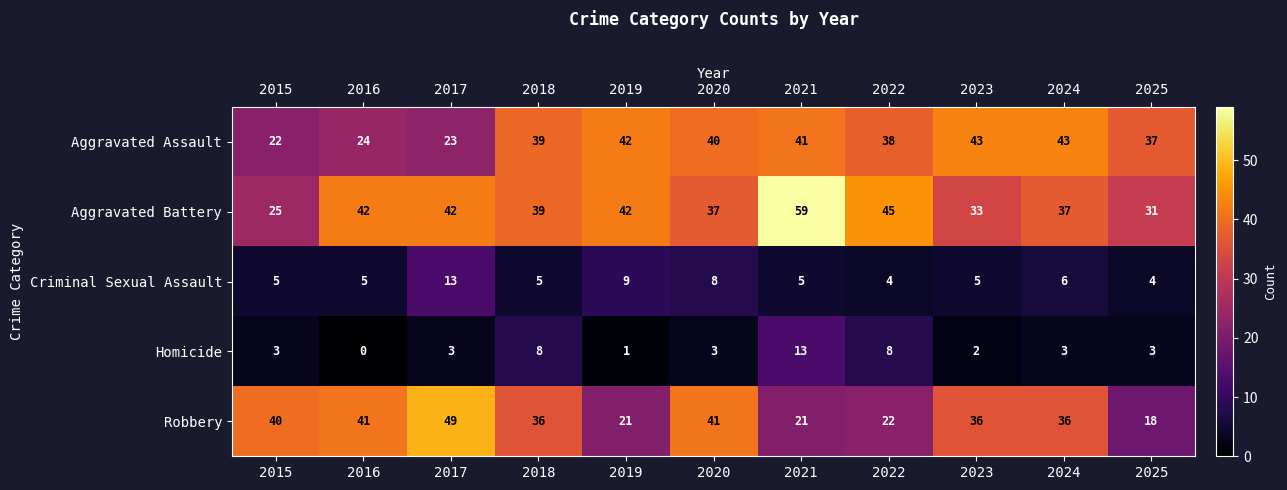

Which series has the largest range (max minus min)?

Aggravated Battery